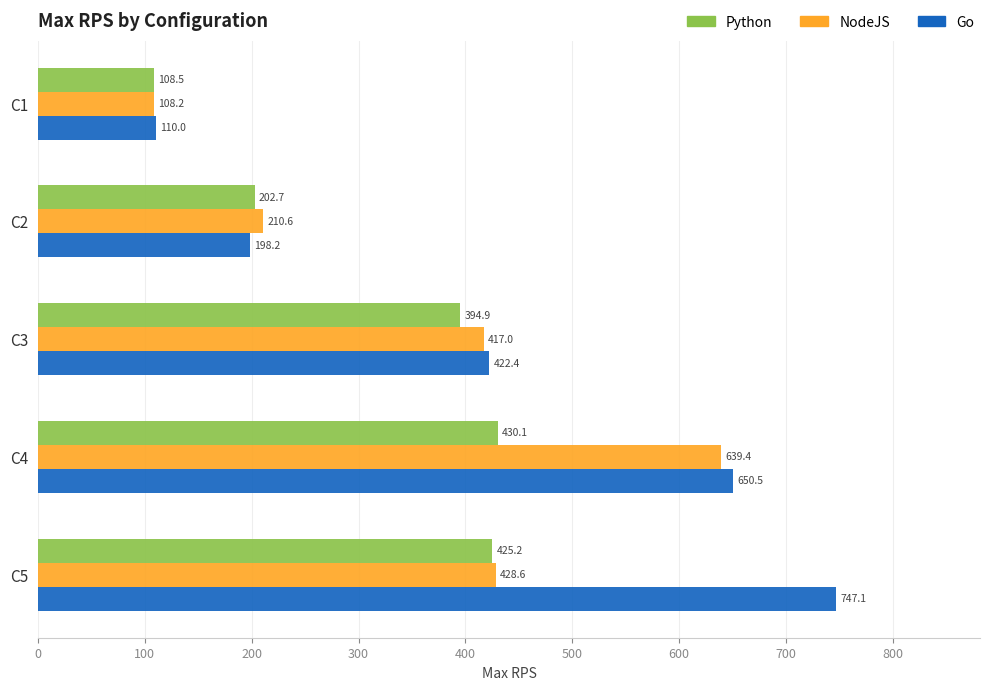

What is the spread (max minus min) of values at C3?

27.5